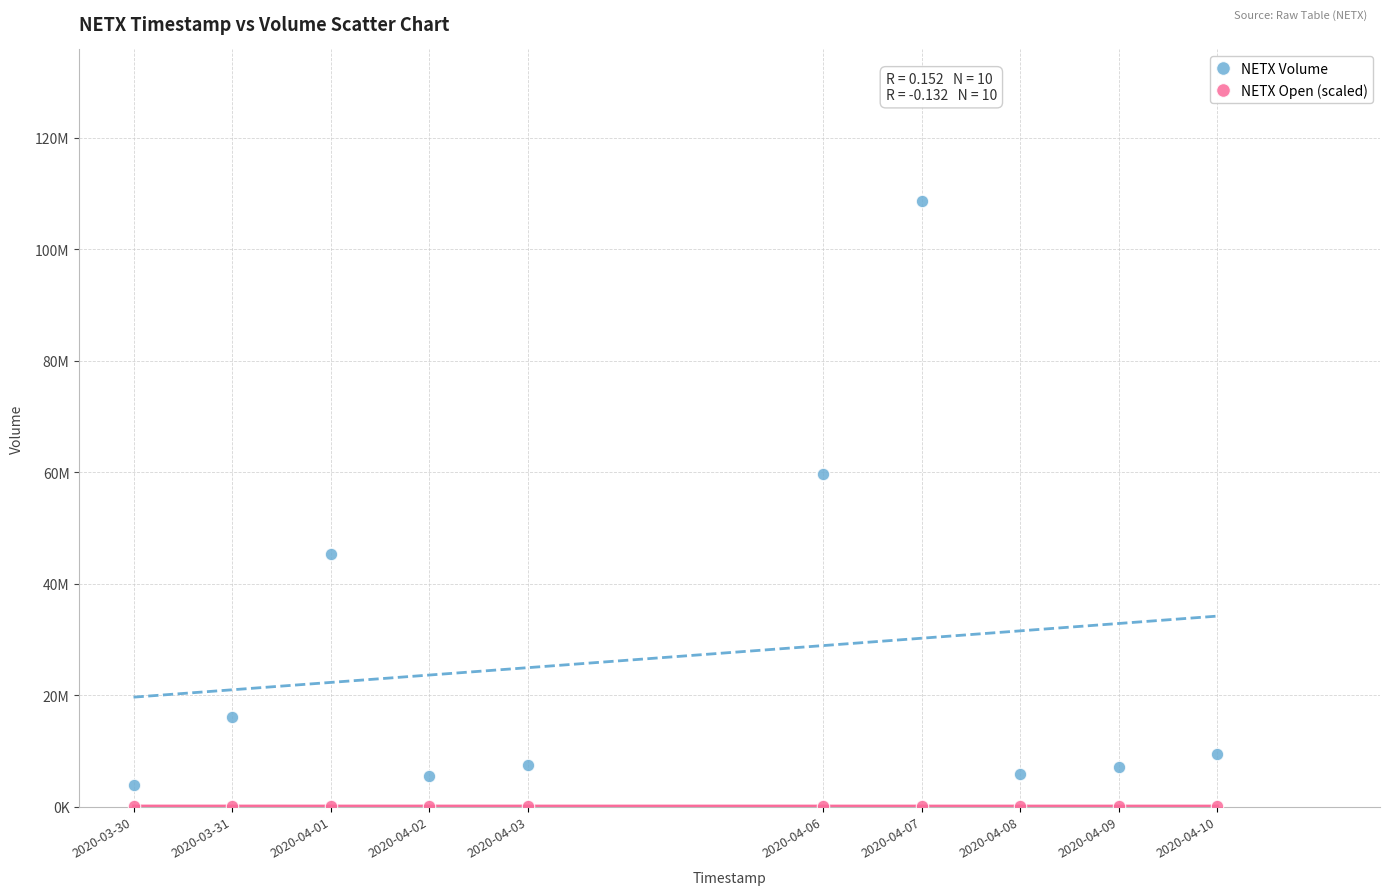

What are all the series names shown in the legend?

NETX Volume, NETX Open (scaled)